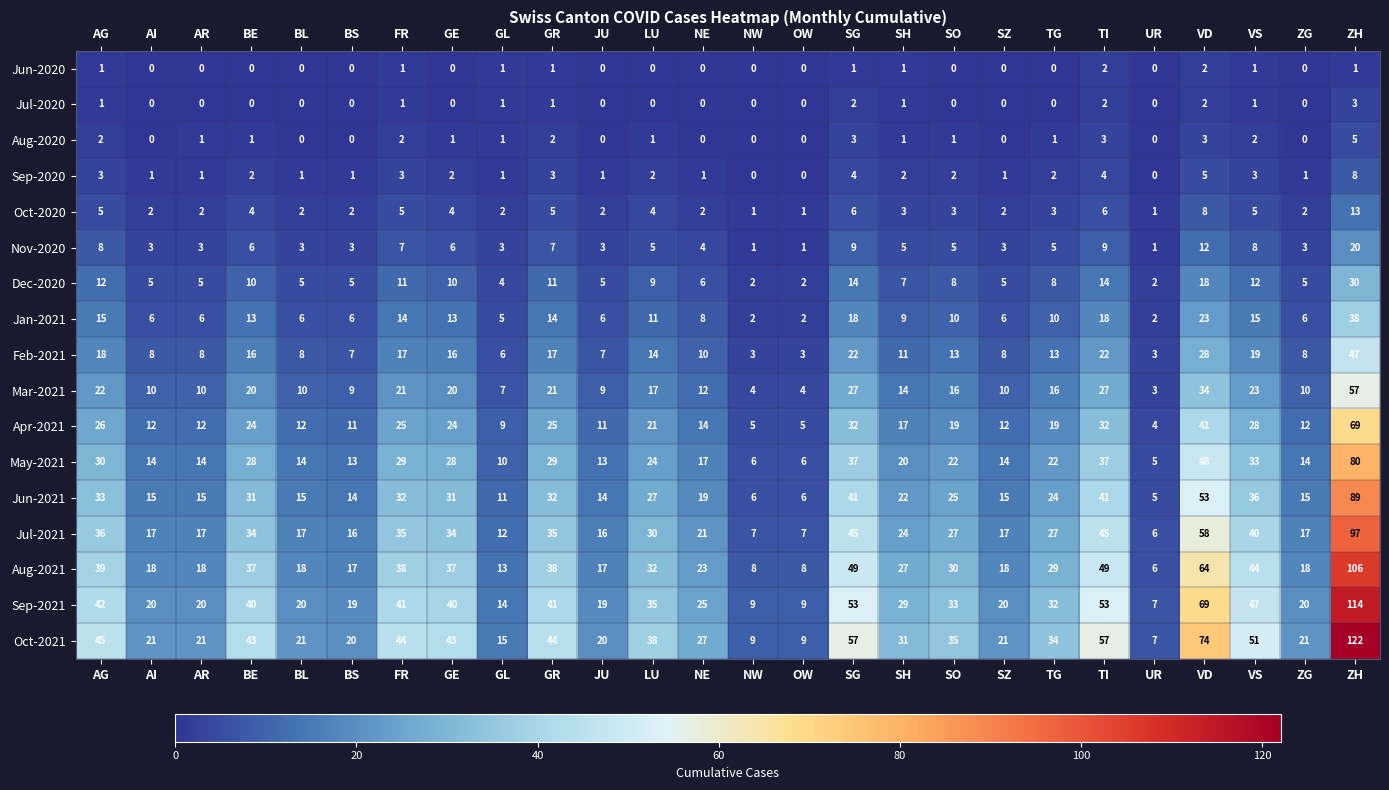

The value of Jan-2021 at AR is 6. True or false?

True